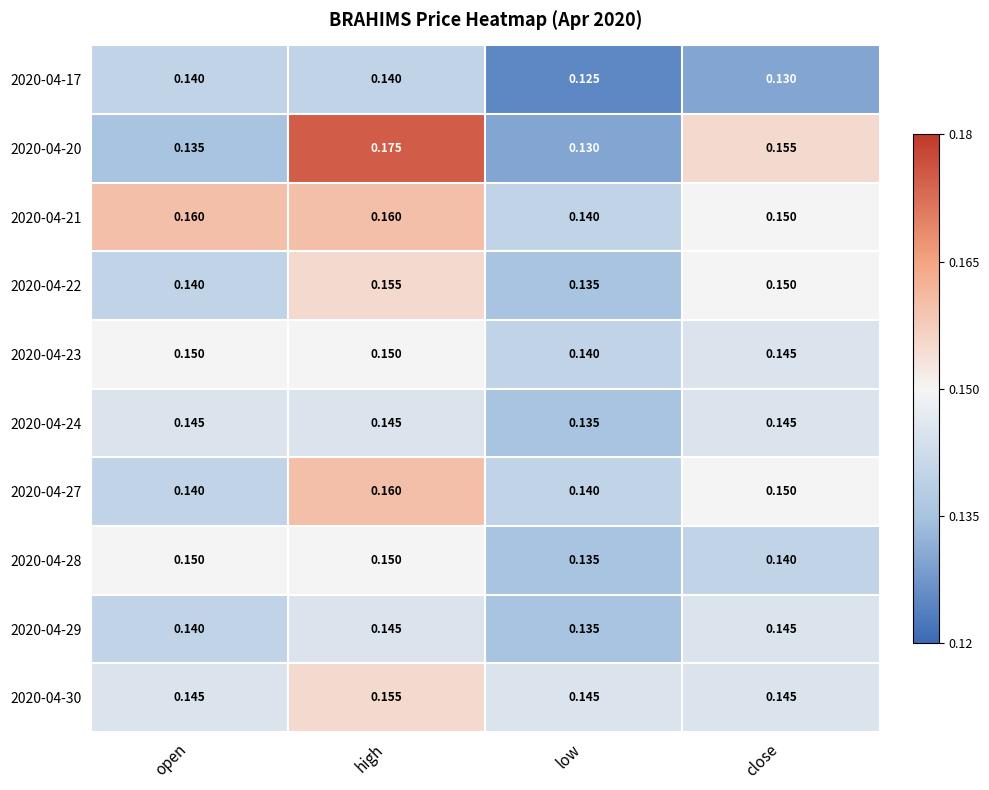

At which label is 2020-04-24 closest to 0?

low